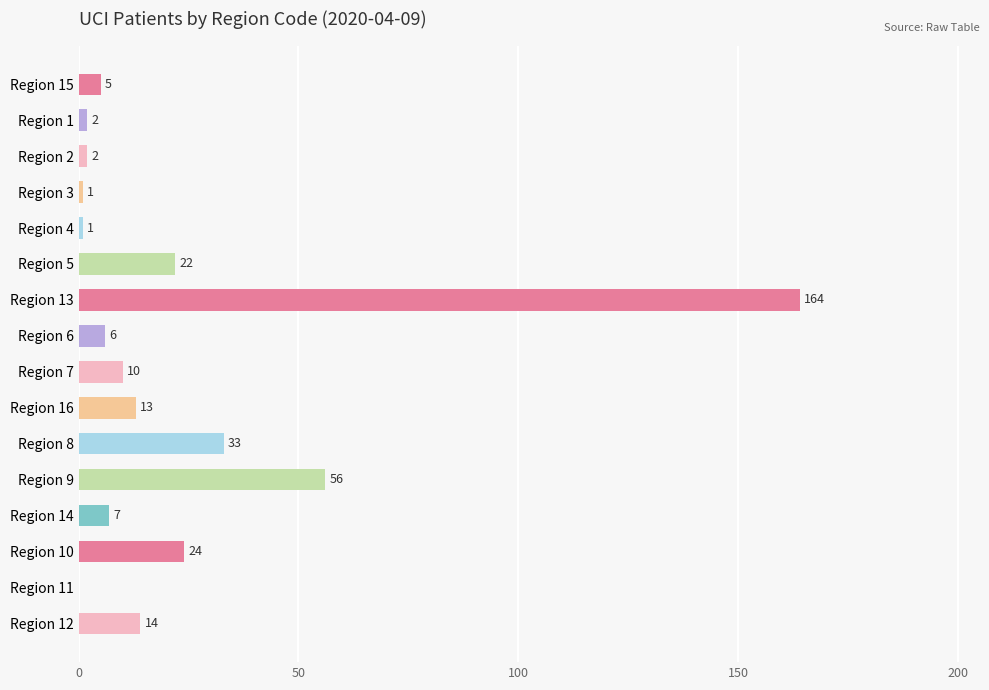

Count the number of data series in this chart.

1